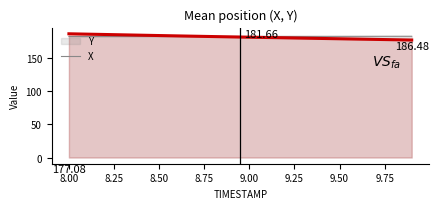

Does the chart have visible grid lines?

No